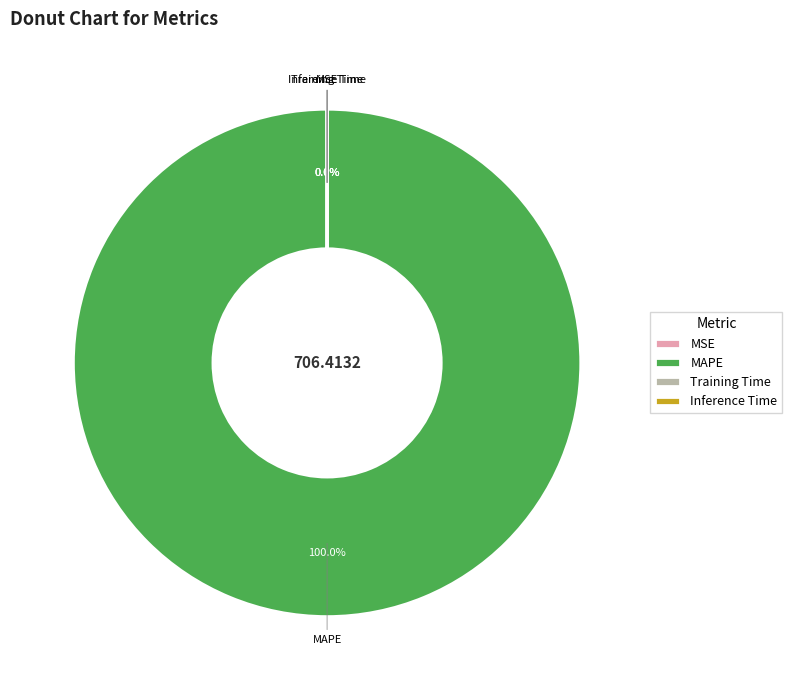

The Inference Time slice represents 1% of the pie. True or false?

False